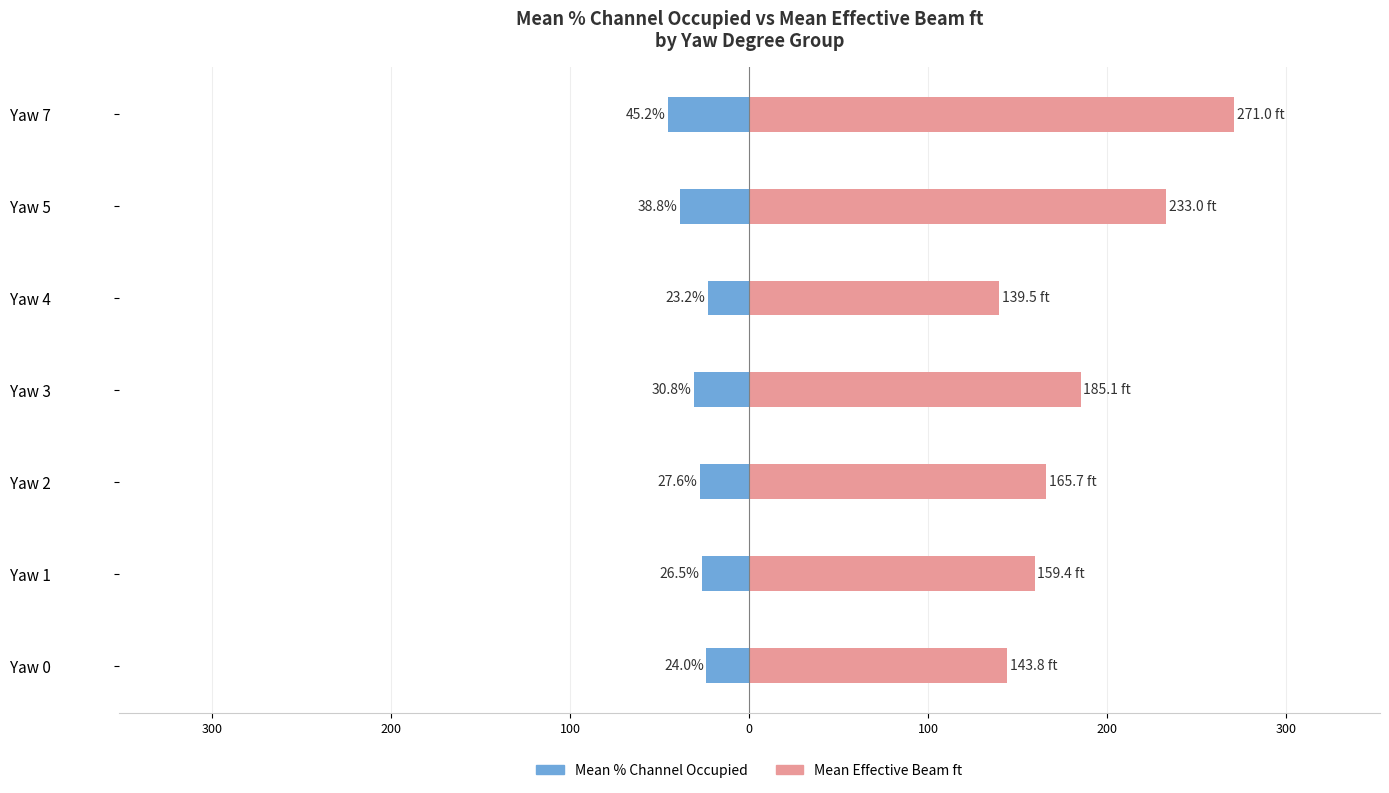

How many bars are there in total?

14